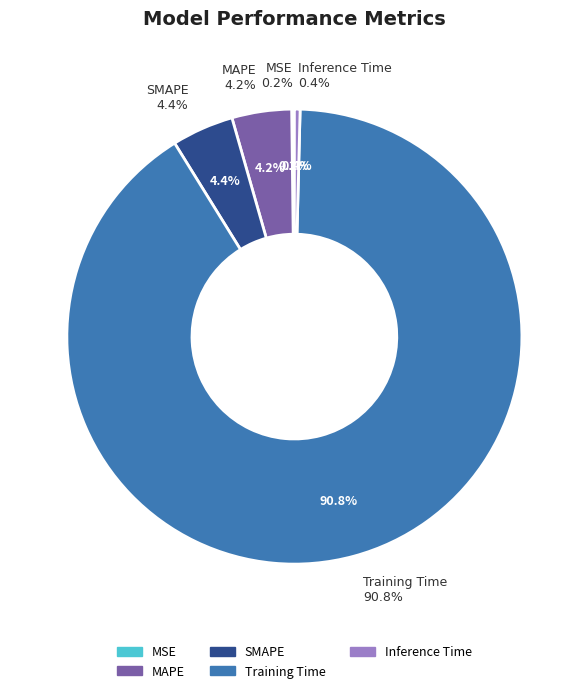

To the nearest percent, what is the average slice percentage?

20%